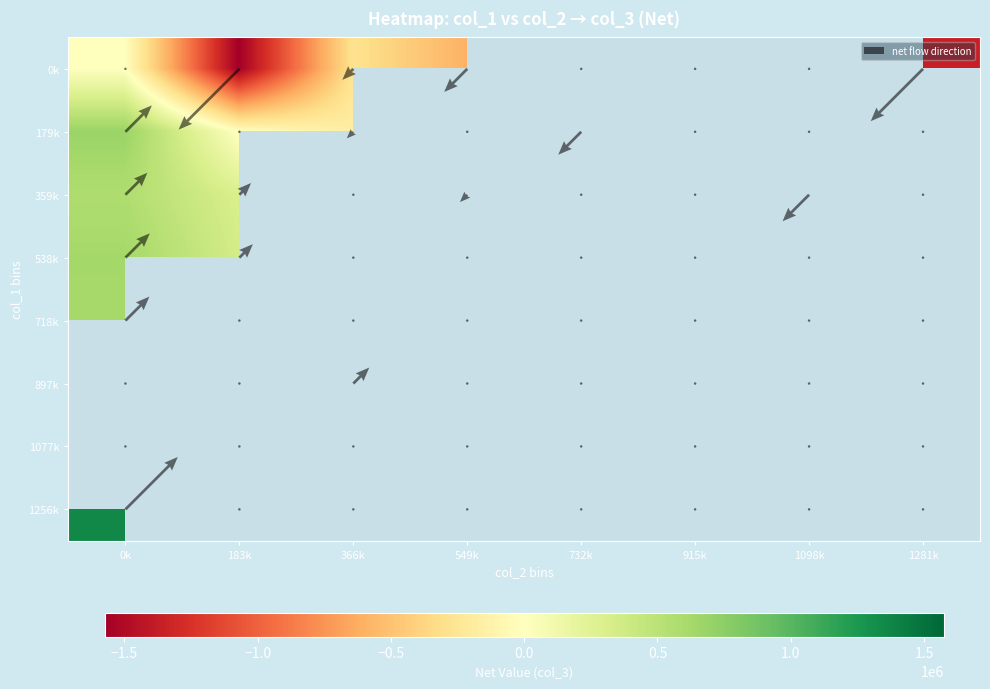

What is the smallest value displayed?

-1355000